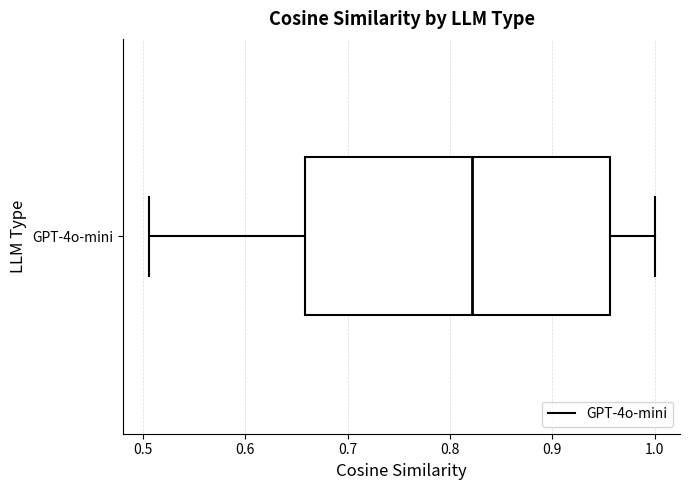

Where is the right edge of the box for GPT-4o-mini on the x-axis? The values are not printed on the chart, so give them approximately, as read against the axis.

0.96